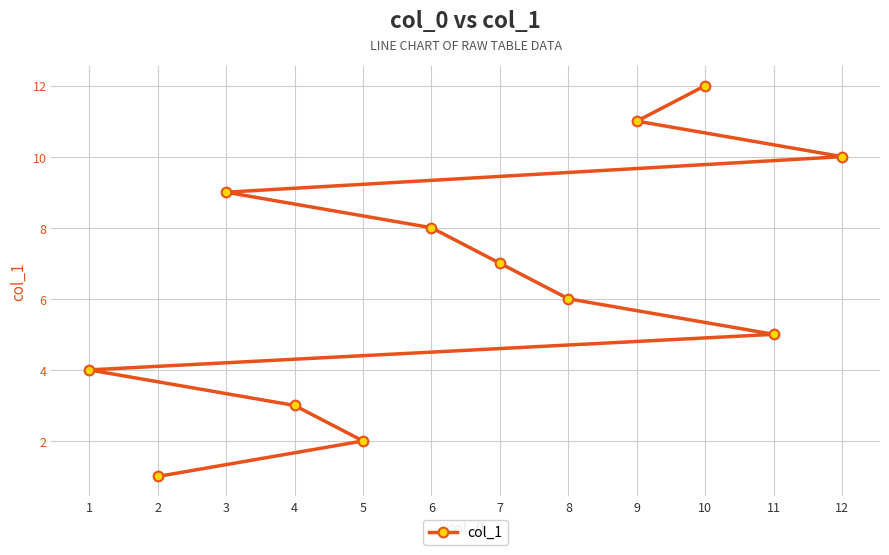

What is the sum of the values at 12 and 9?

21